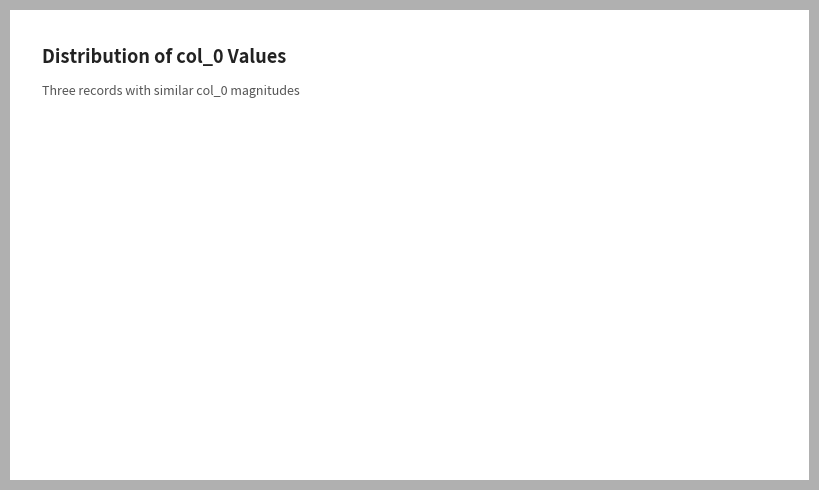

Count the number of slices in the pie.

3